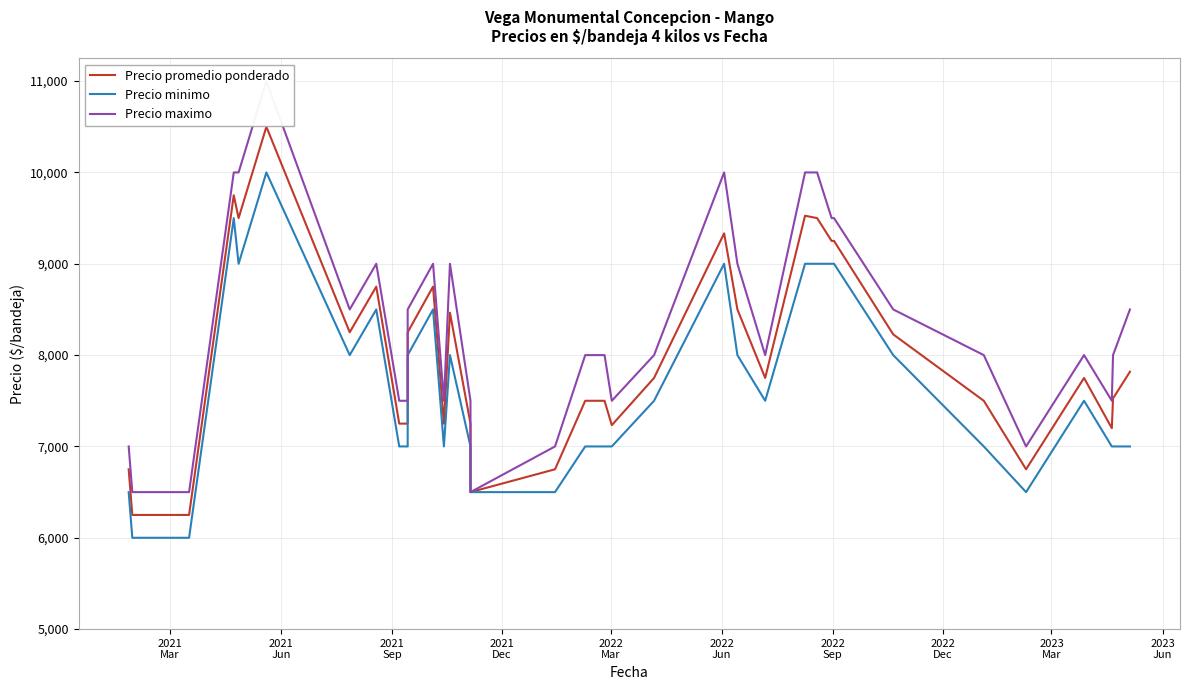

True or false: Precio promedio ponderado and Precio maximo intersect in this chart.

False